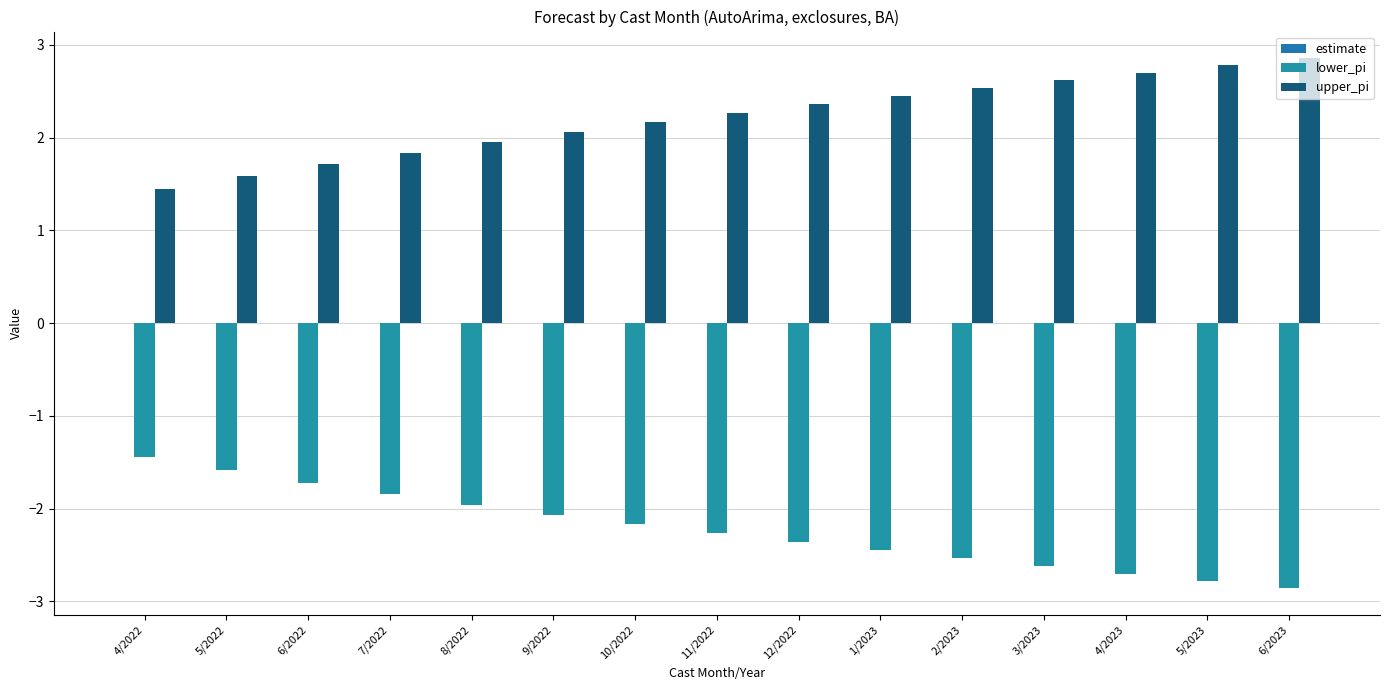

Which series changed the most between 12/2022 and 6/2023?

upper_pi